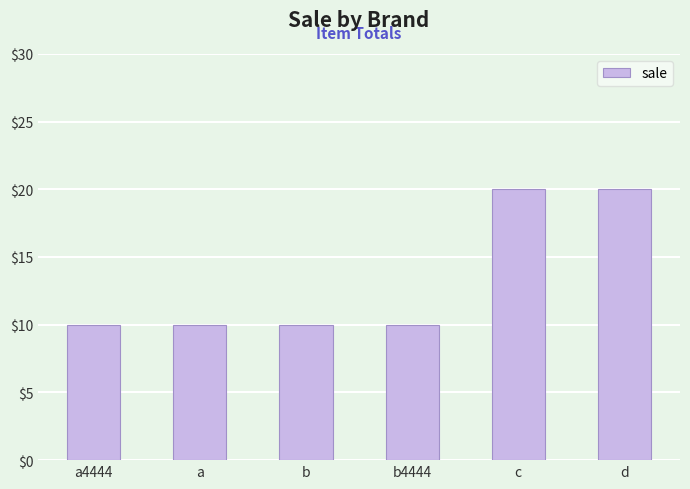

Read the value at b, to the nearest 5.

10